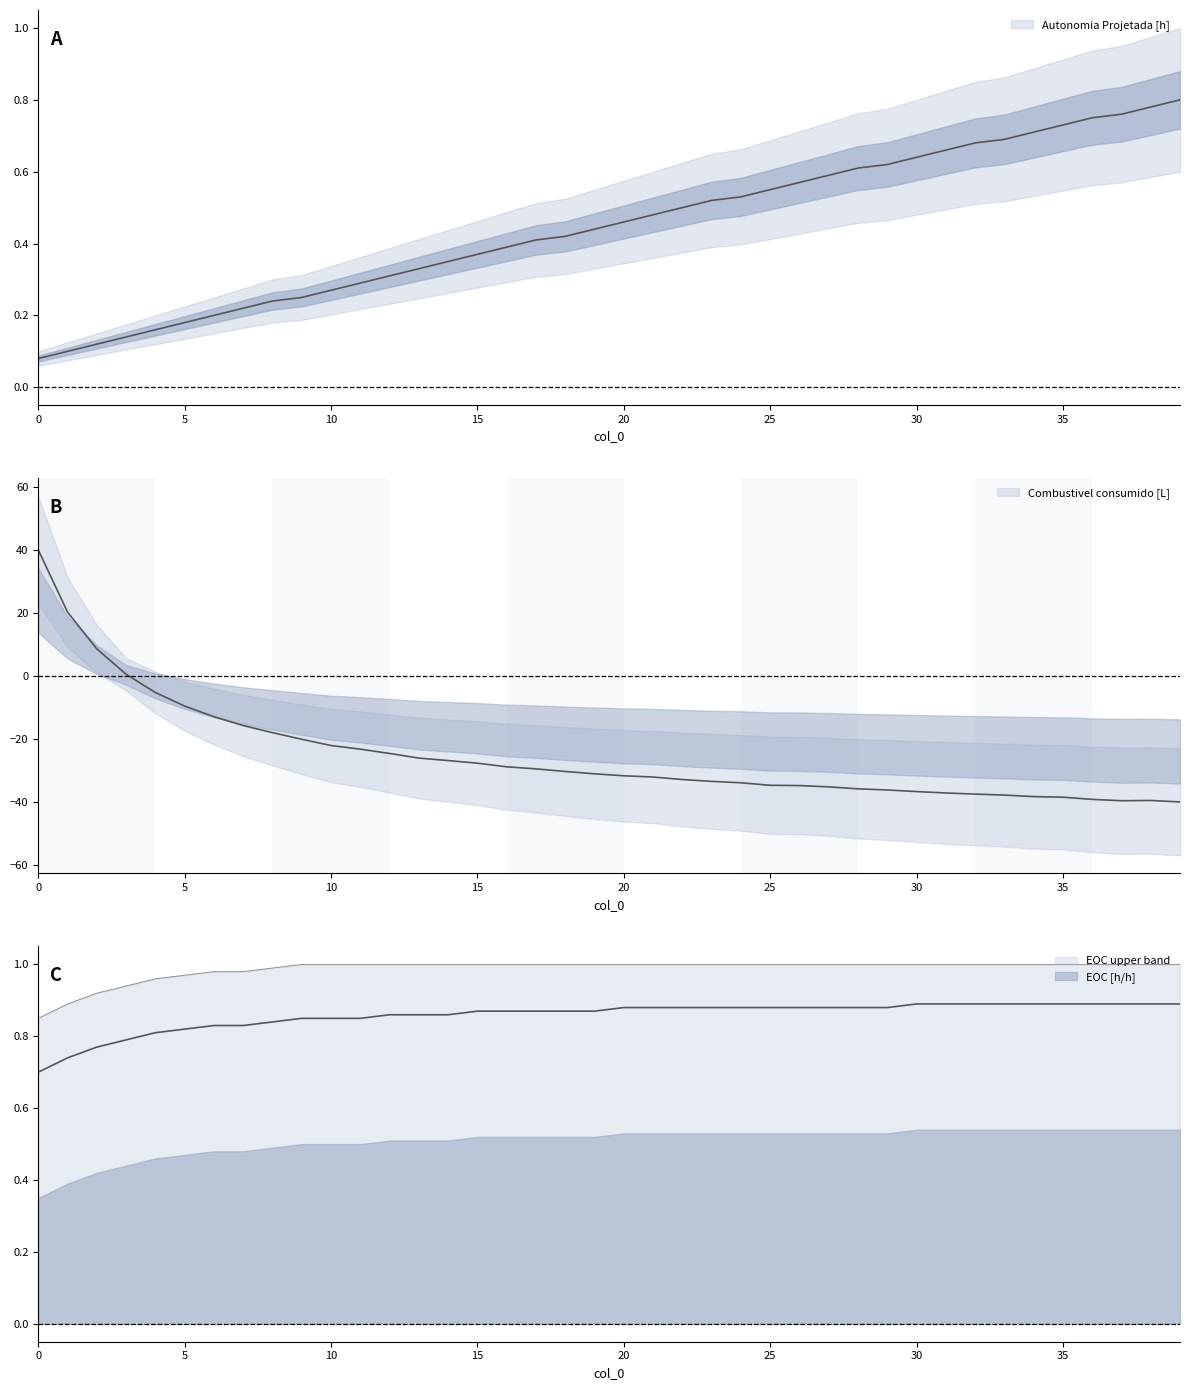

The EOC [h/h] series shows 0.9 at 13. True or false?

True